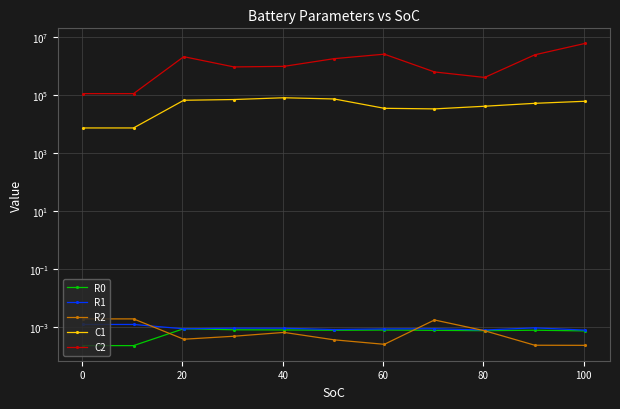

The R2 series shows 0.0 at 120. True or false?

False